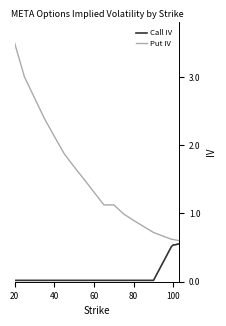

What is the average value of the Call IV series?

0.2